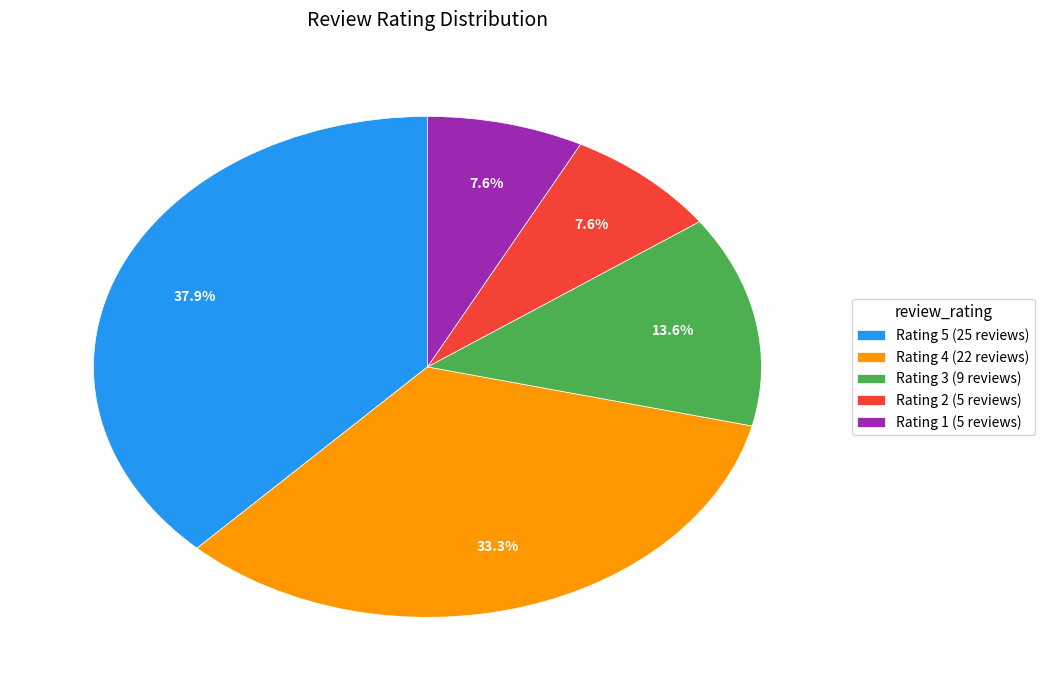

Approximately how many times larger is the value at Rating 3 (9 reviews) compared to Rating 1 (5 reviews)?

1.8